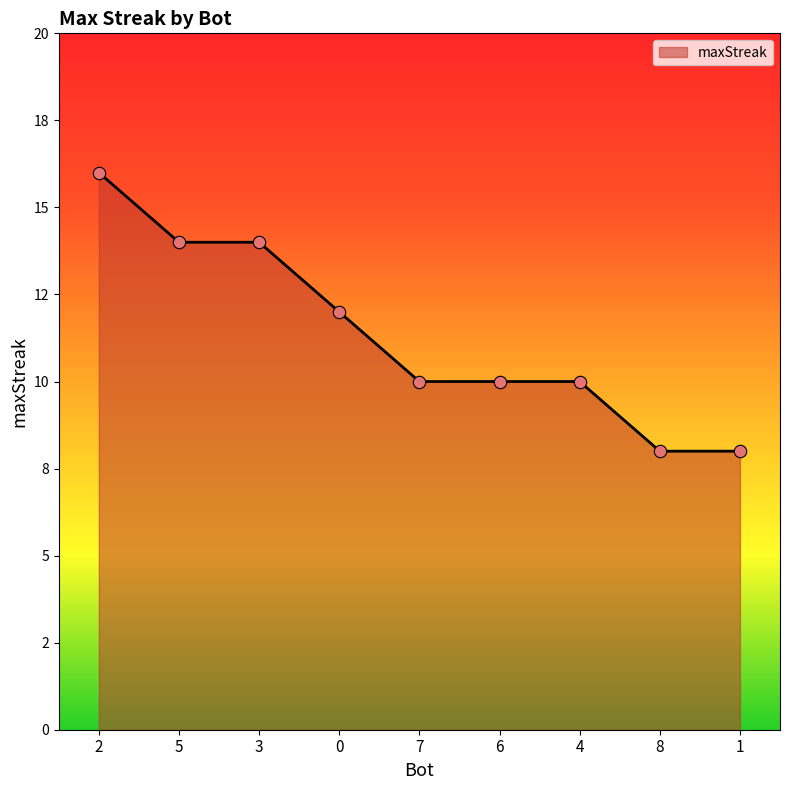

Approximately how many times larger is the value at 1 compared to 0?

0.7